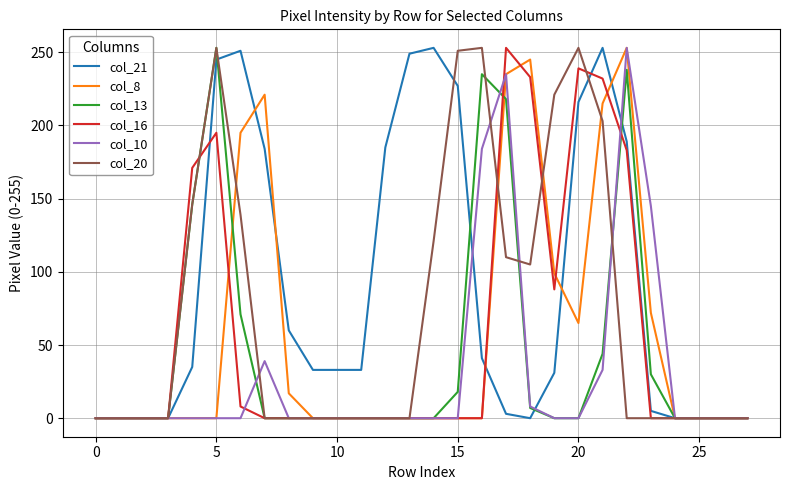

Count the number of data series in this chart.

6